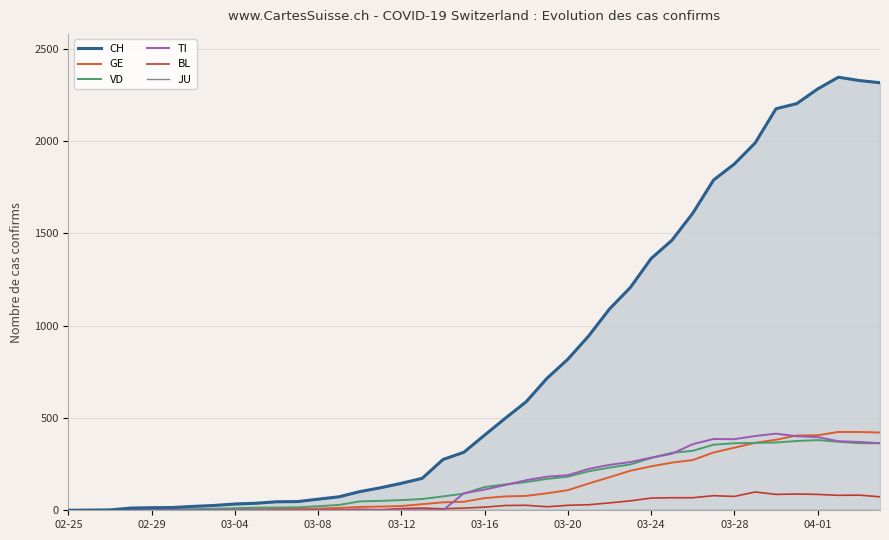

Which category has the lowest value across all series?

02-25